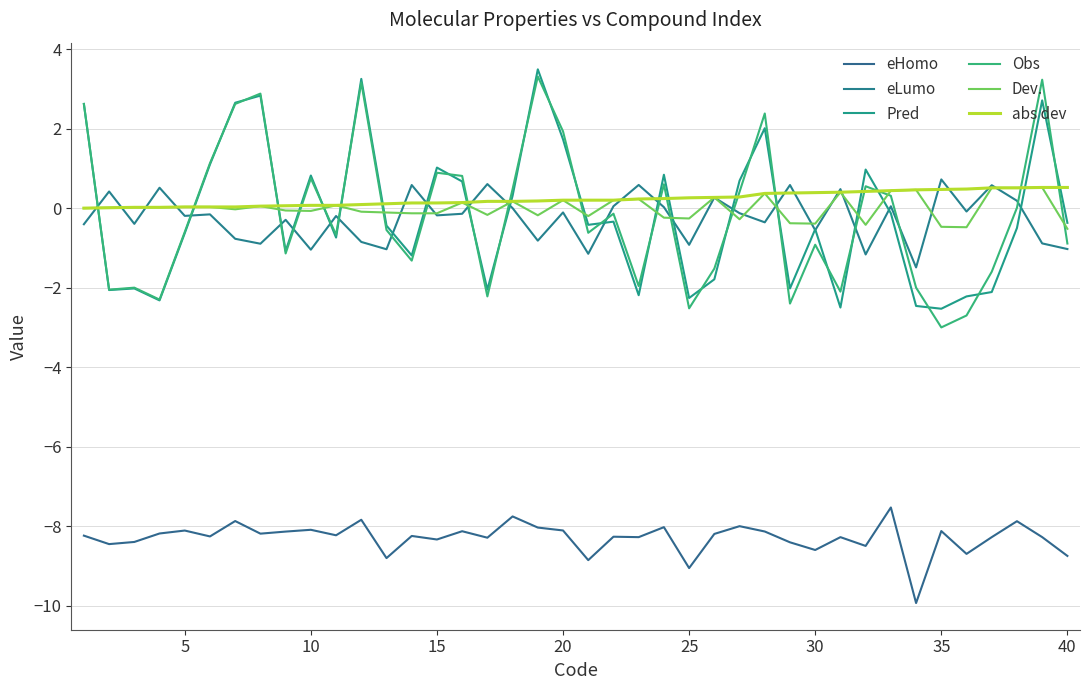

How many lines are shown in the chart?

6